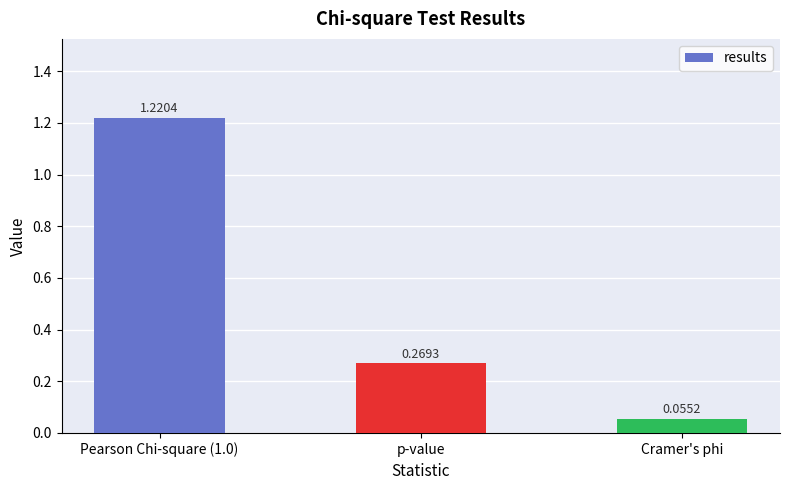

What is the label of the 2nd bar from the left?

p-value